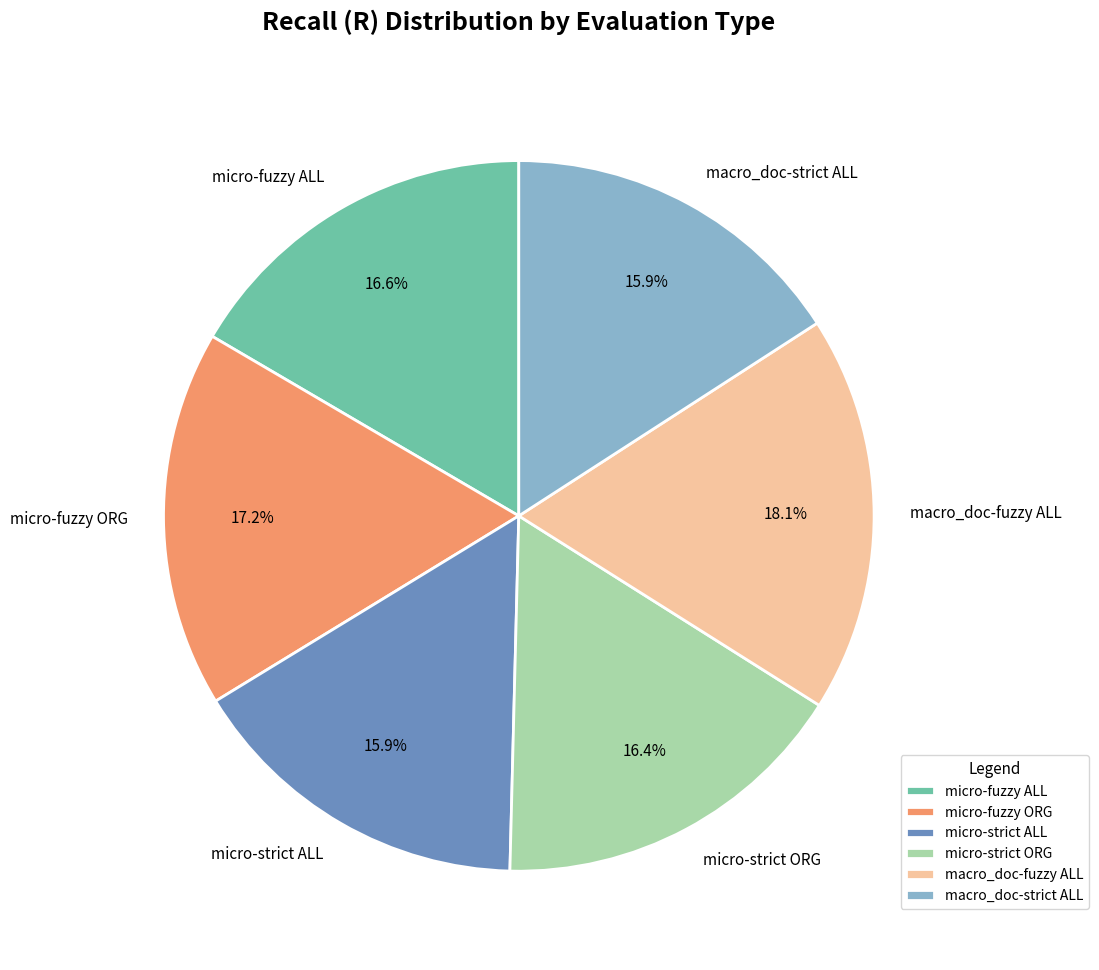

Which category has the biggest portion of the pie?

macro_doc-fuzzy ALL